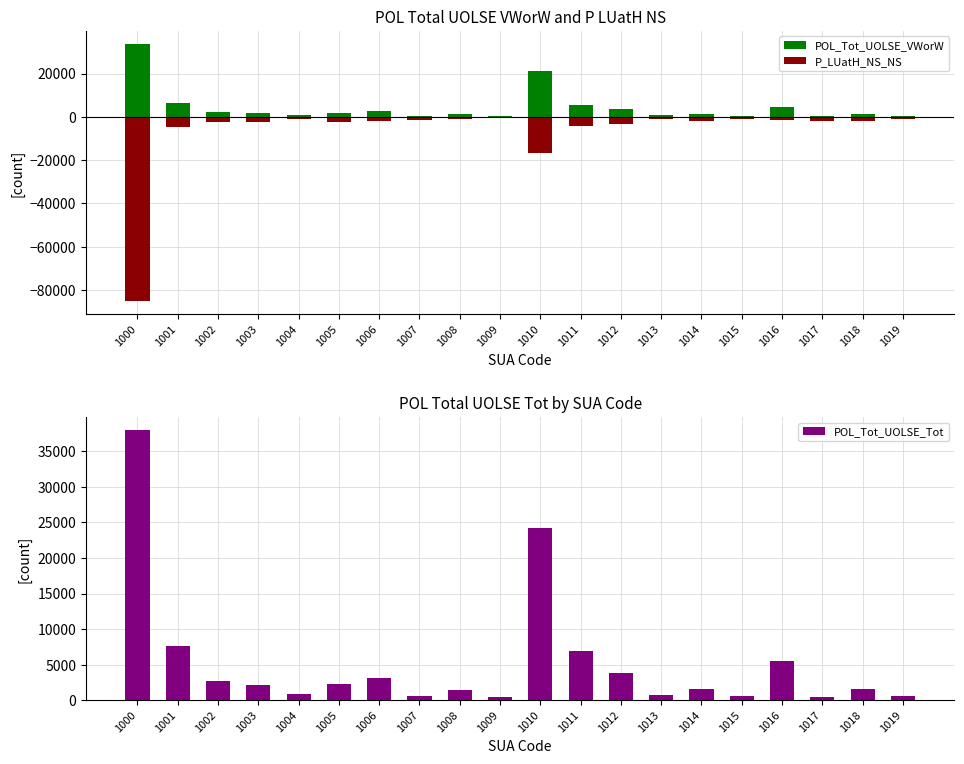

What value does the POL_Tot_UOLSE_Tot series have at 1007?

593